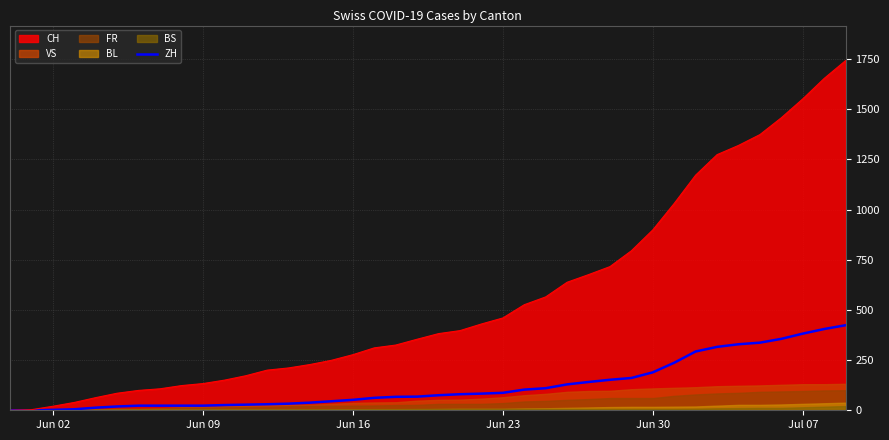

What is the highest value of the CH series?

1743